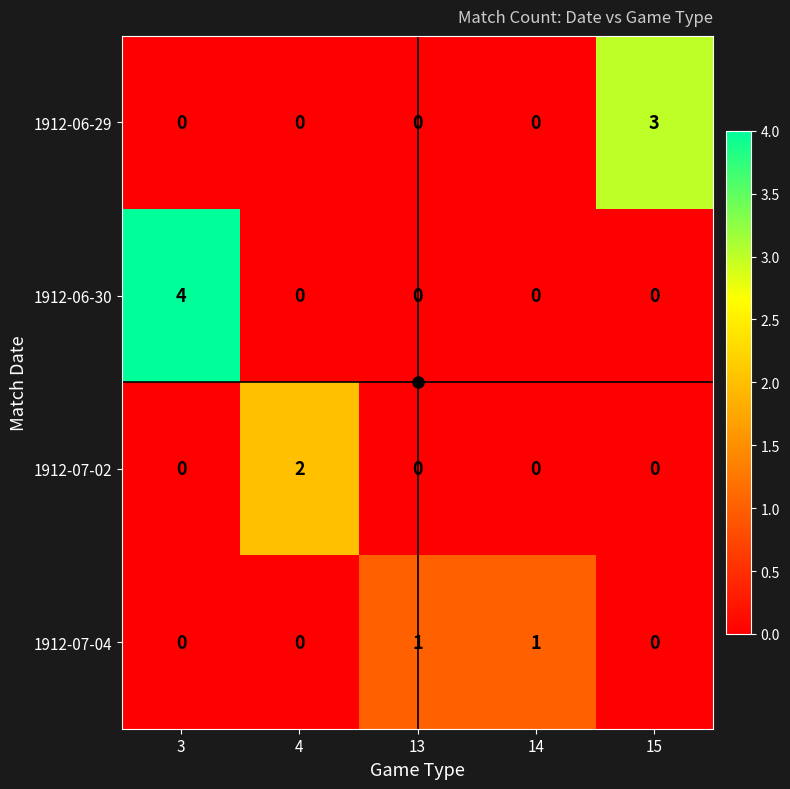

Is it true that 1912-07-02 equals 2 at 4?

True